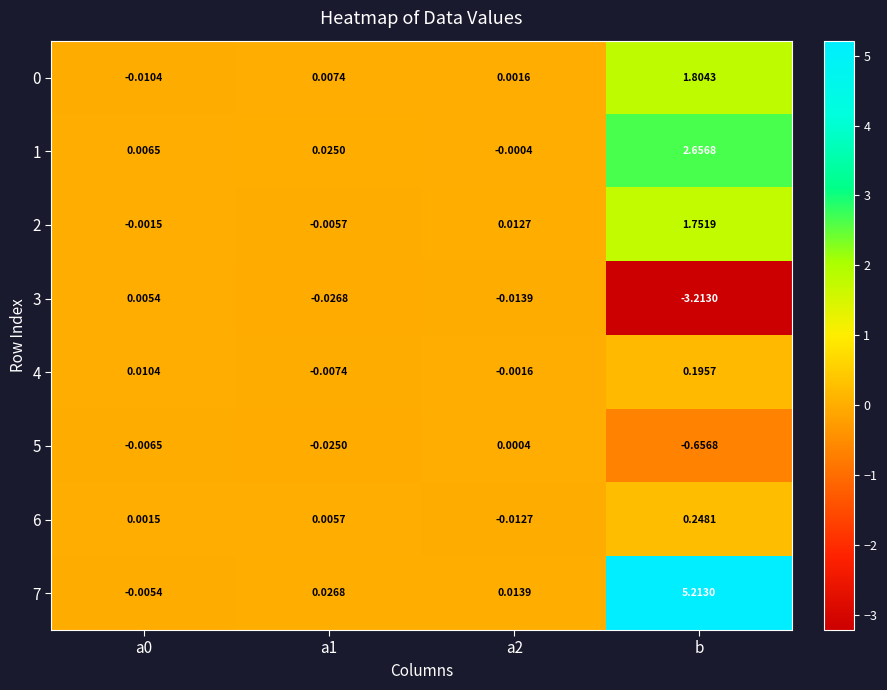

How many values in the 5 series exceed 0?

1